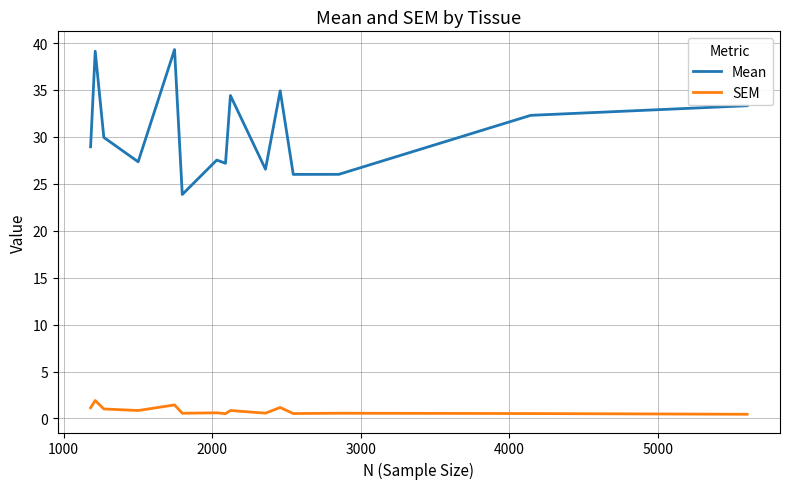

Which series has the largest range (max minus min)?

Mean